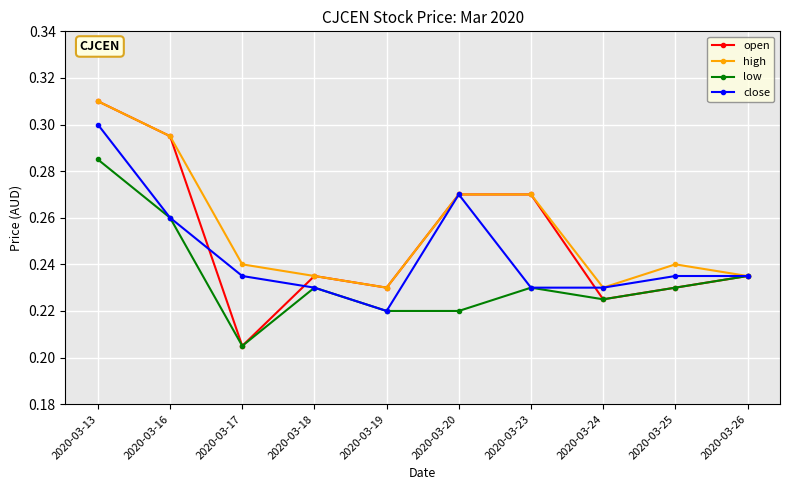

Which category has the lowest value across all series?

2020-03-17